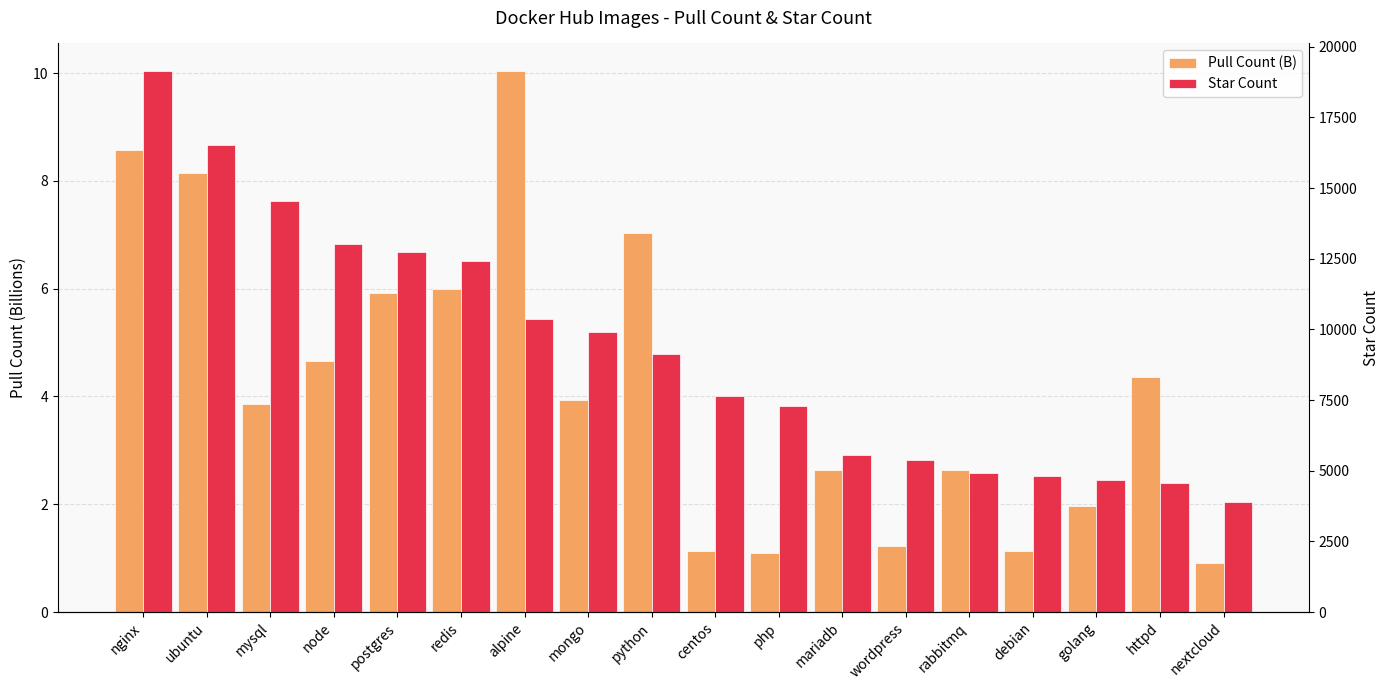

What is the total value across all series at mysql?

14555.9